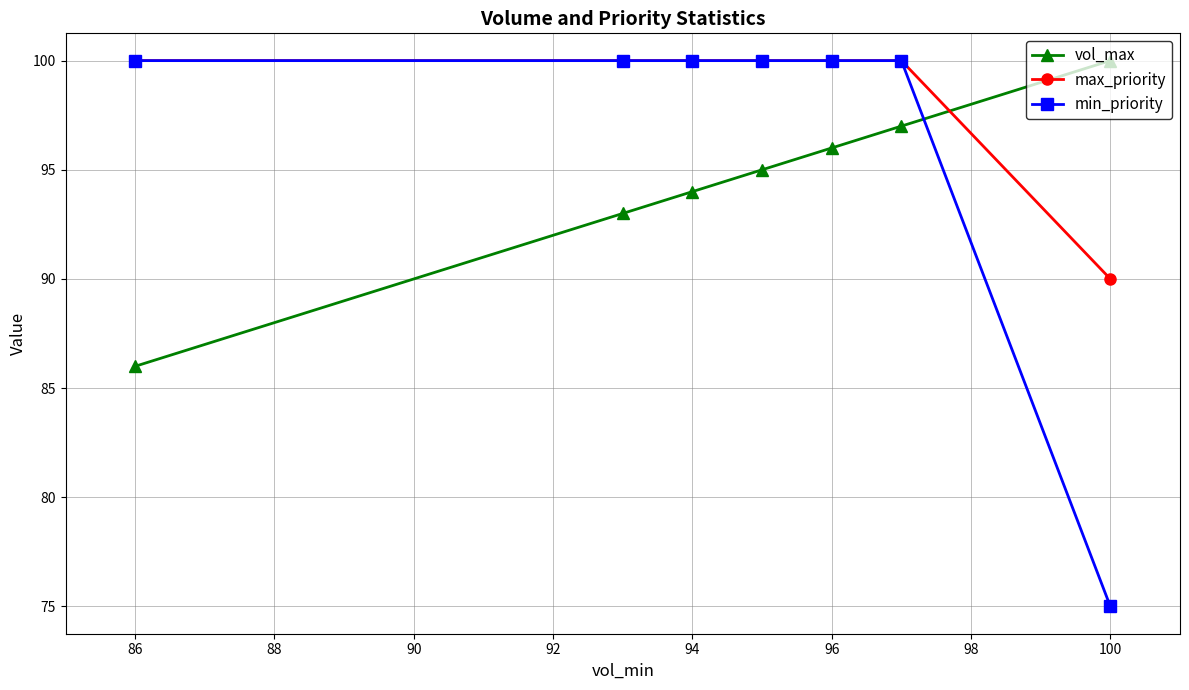

What is the sum of all vol_max values?

661